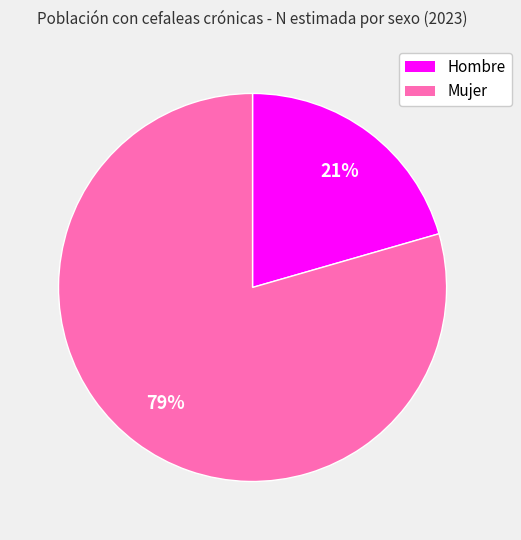

What is the smallest slice in the pie chart?

Hombre